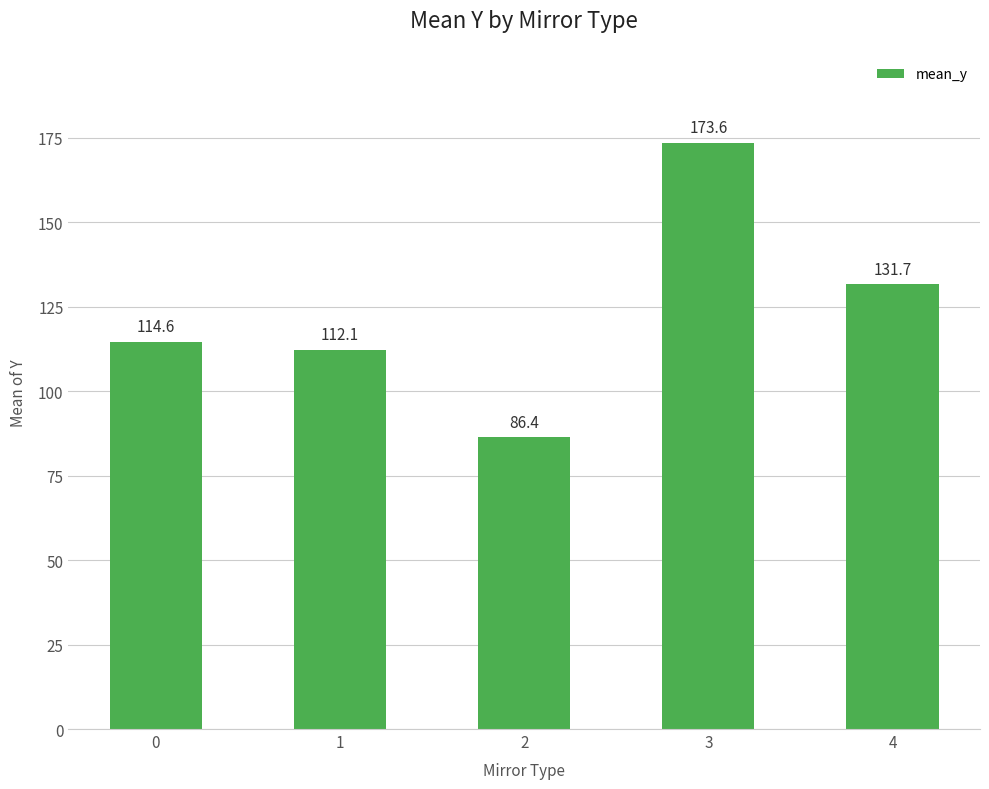

Read the value at 0.

114.6